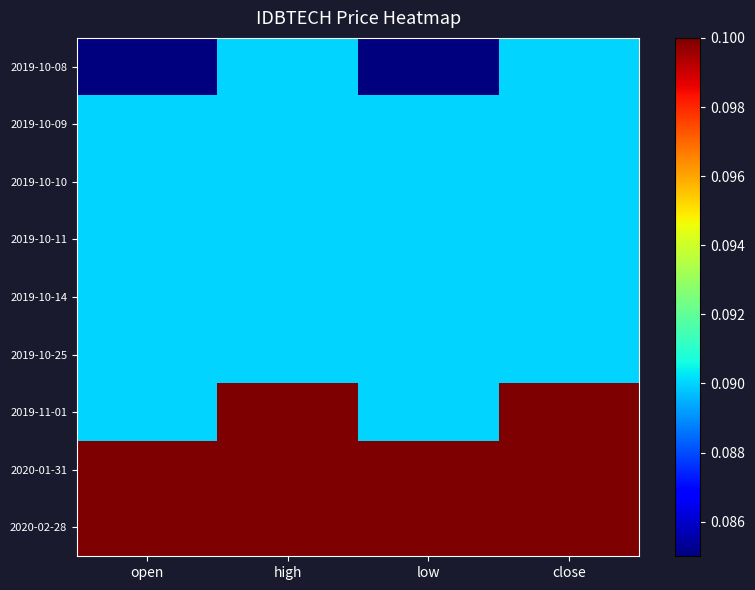

Rank the series at open from highest to lowest value.

2020-01-31, 2020-02-28, 2019-10-09, 2019-10-10, 2019-10-11, 2019-10-14, 2019-10-25, 2019-11-01, 2019-10-08